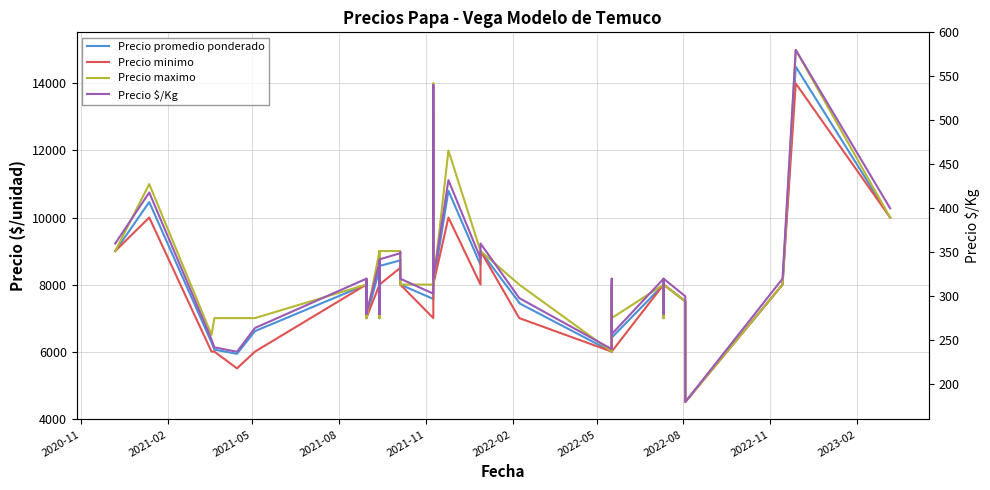

Is the value of Precio minimo at 23 greater than the value of Precio maximo at 19?

No